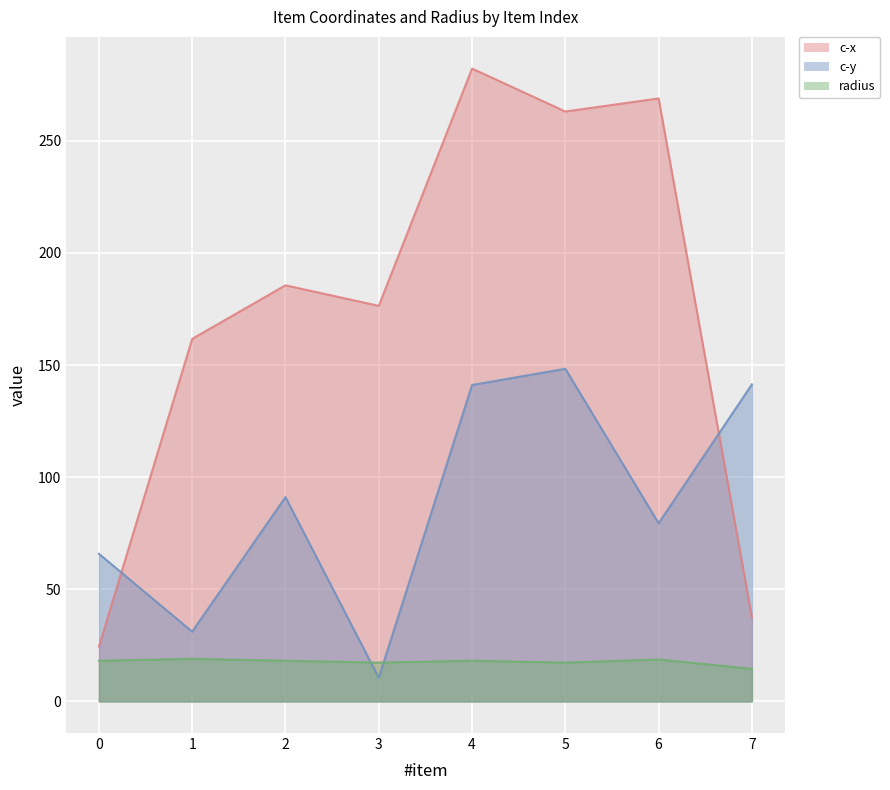

List the series in order of their peak value, highest first.

c-x, c-y, radius